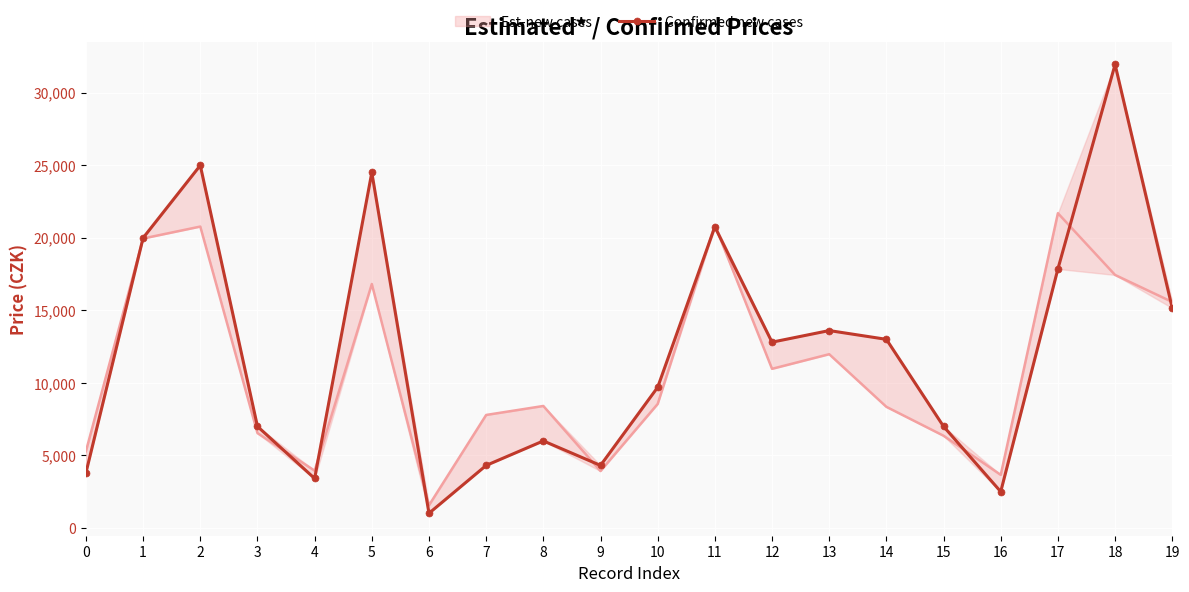

Rank the series by their maximum value, from lowest to highest.

Est-new cases, Confirmed new cases